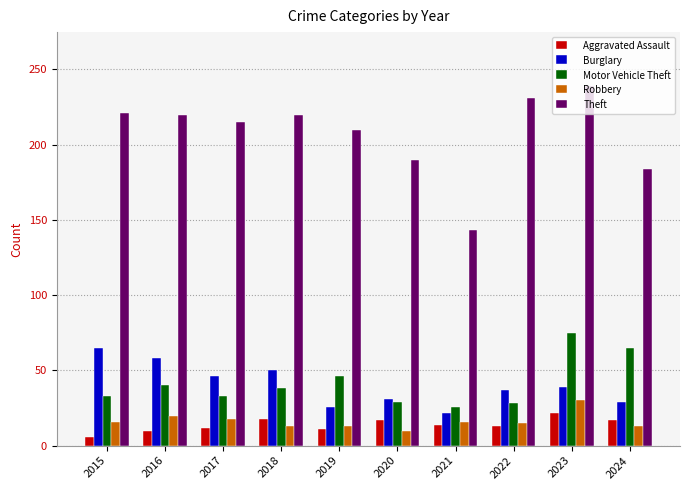

Read the Aggravated Assault value at 2018.

18